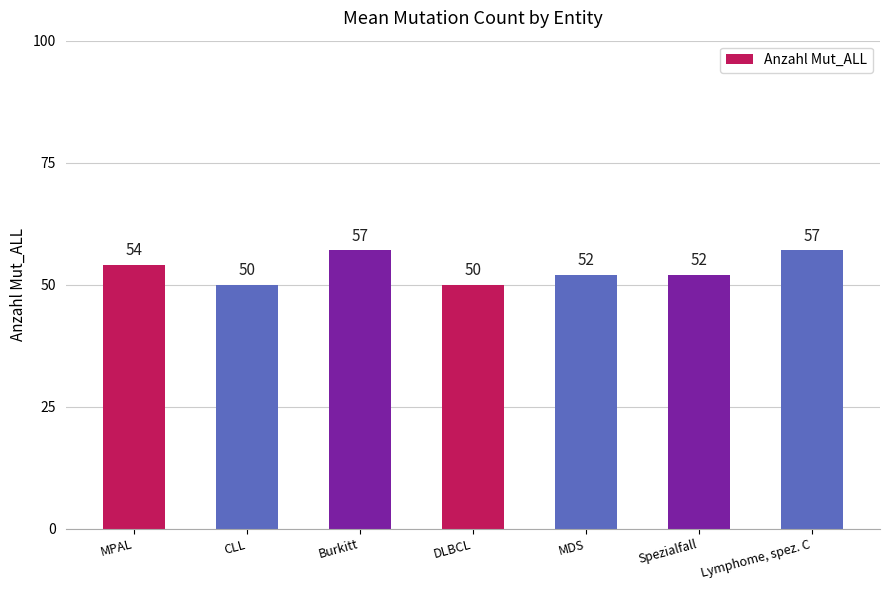

What is the change in value from Burkitt to Spezialfall?

-5